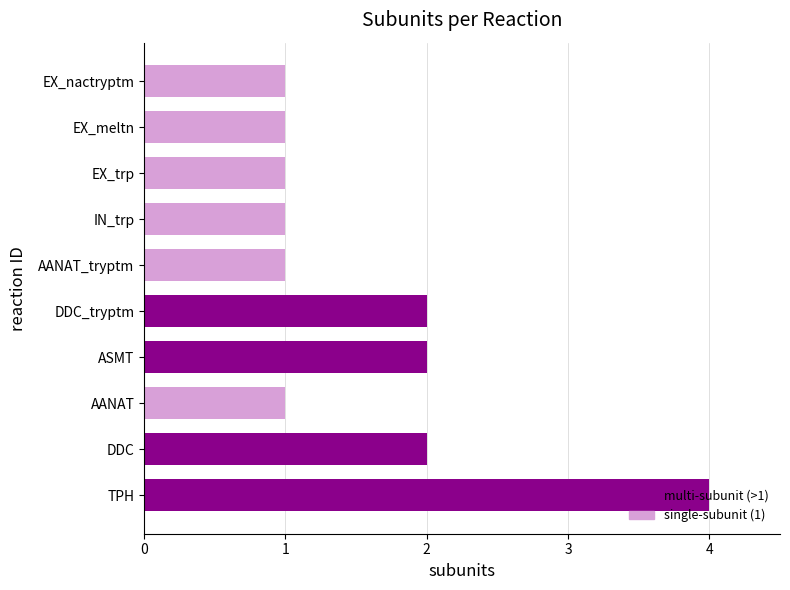

Rank the categories by value from highest to lowest.

TPH, DDC, ASMT, DDC_tryptm, AANAT, AANAT_tryptm, IN_trp, EX_trp, EX_meltn, EX_nactryptm